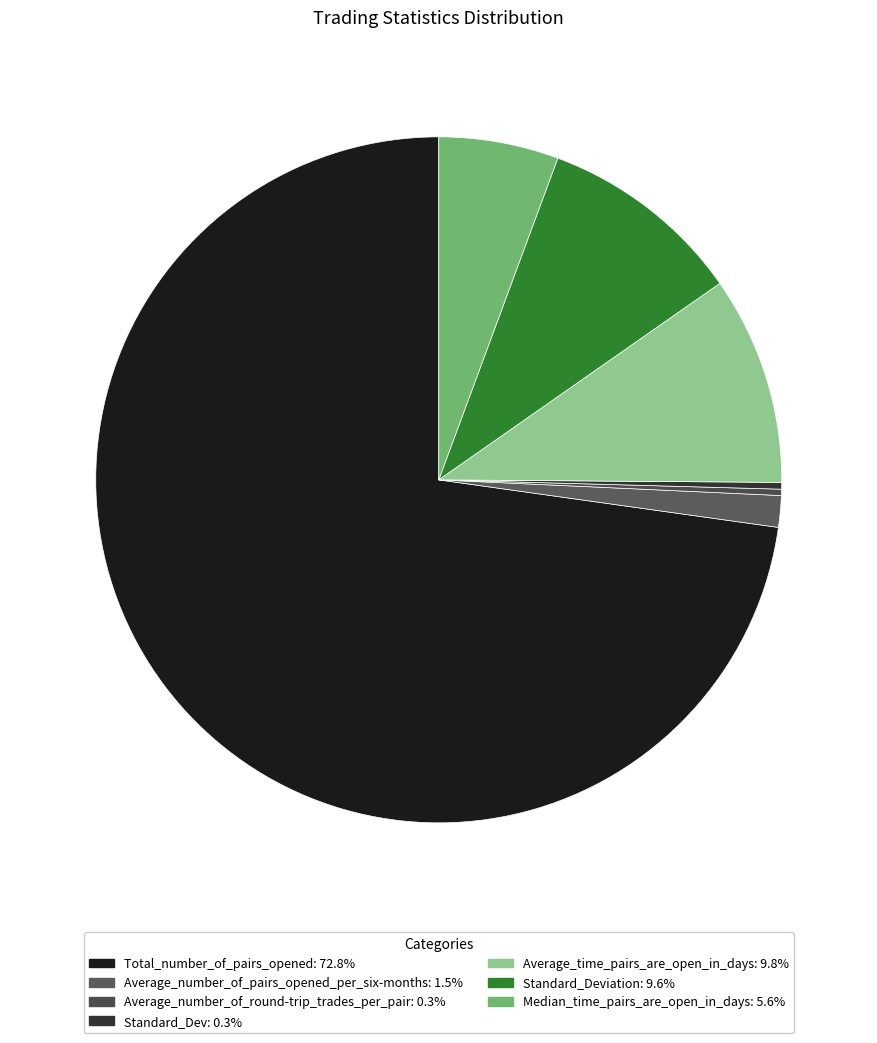

What is the smallest slice in the pie chart?

Average_number_of_round-trip_trades_per_pair